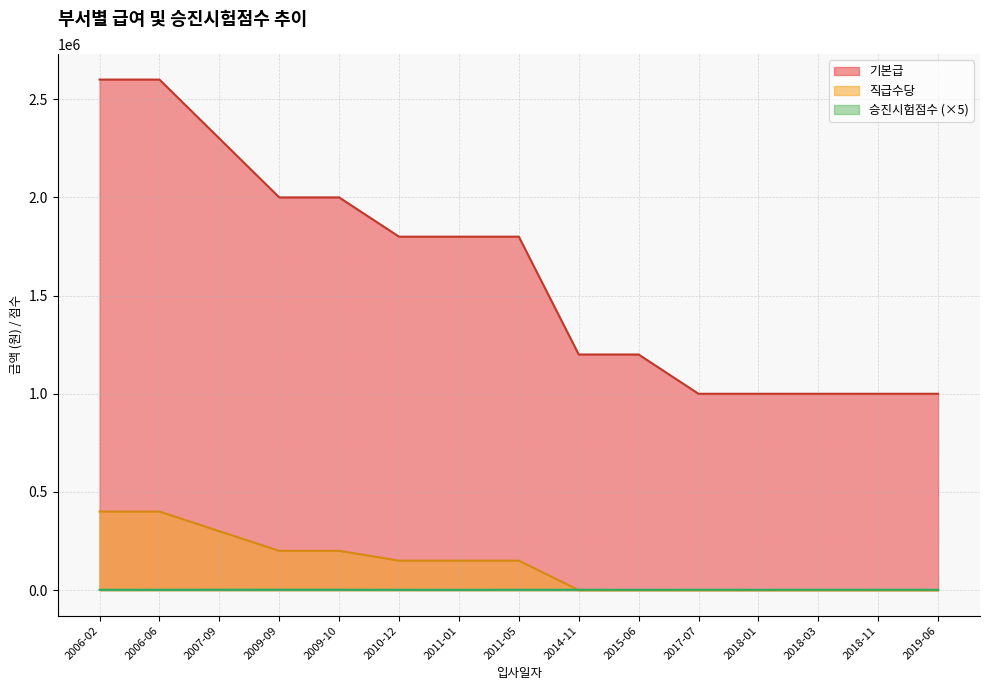

The 직급수당 series shows 209457 at 2014-11. True or false?

False